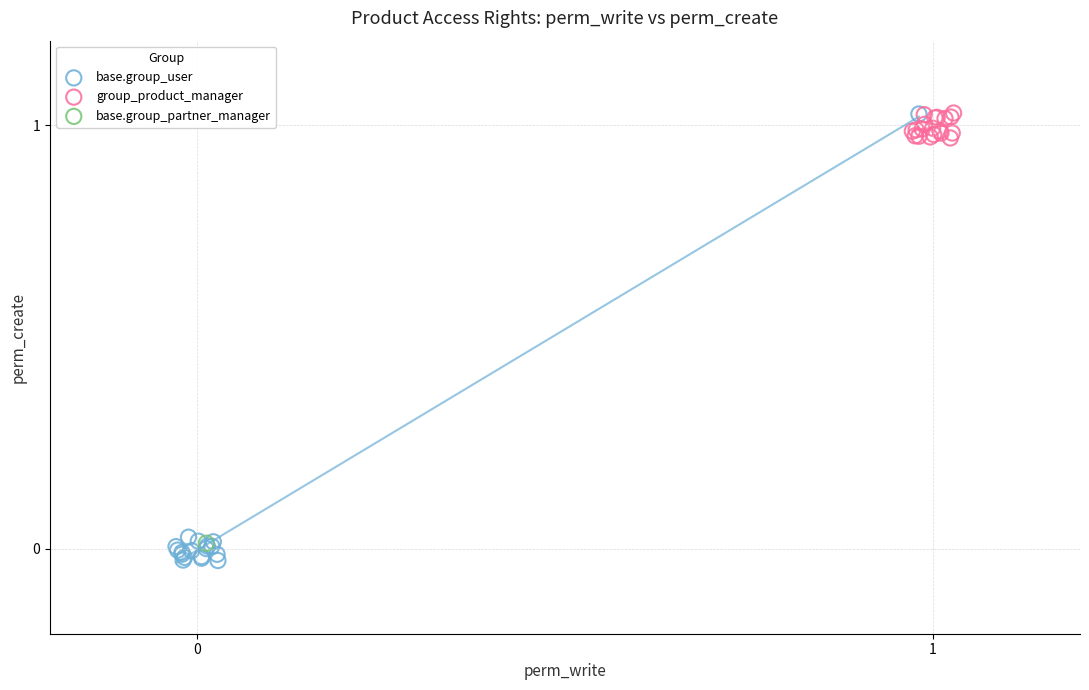

Which series contains the lowest Y value?

base.group_user